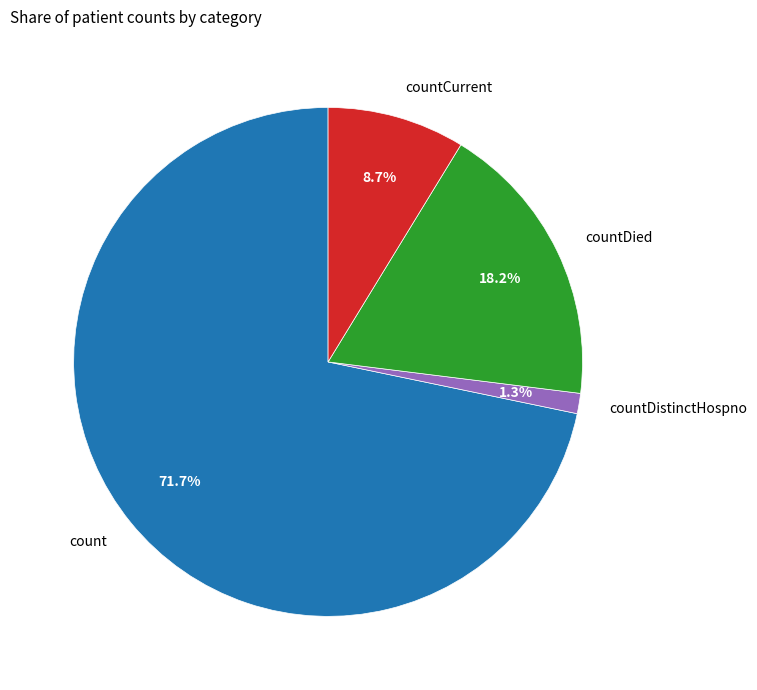

Count the number of slices in the pie.

4